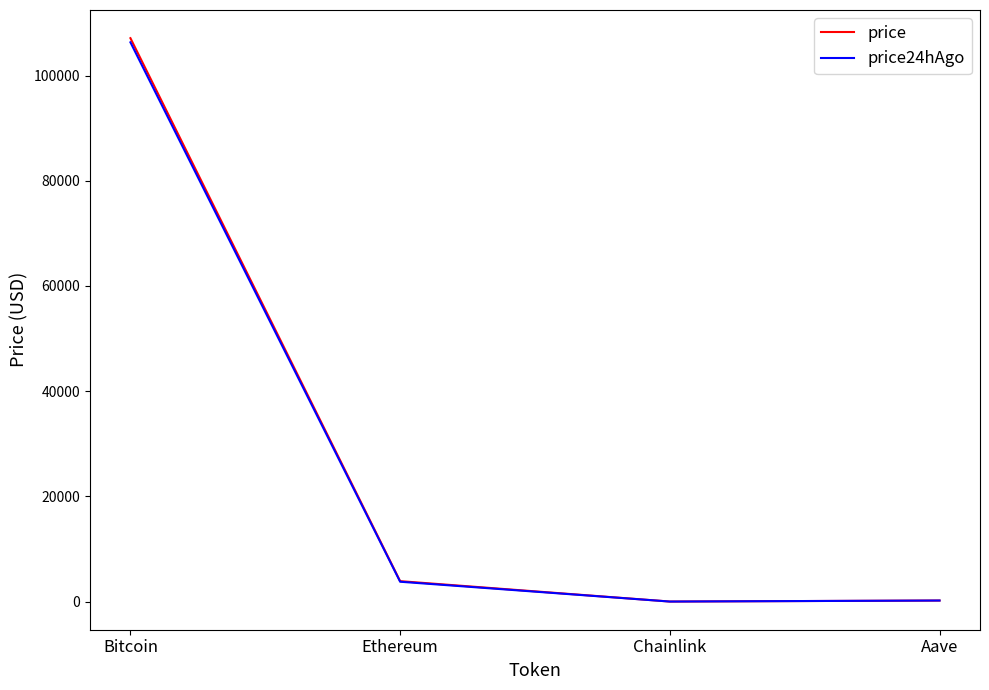

Is it true that price equals 163350.9 at Bitcoin?

False